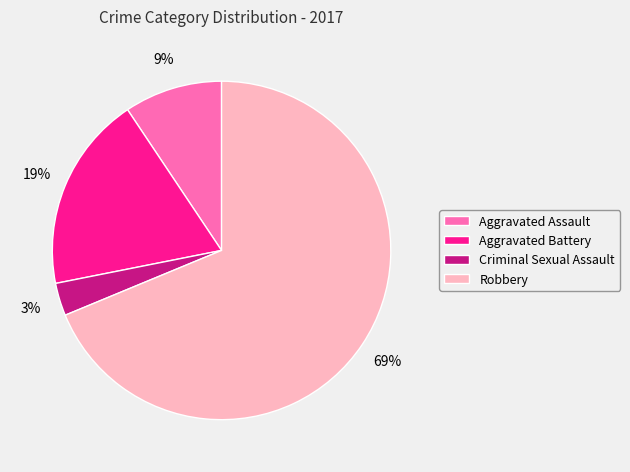

What percentage is the Robbery slice, to the nearest percent?

69%